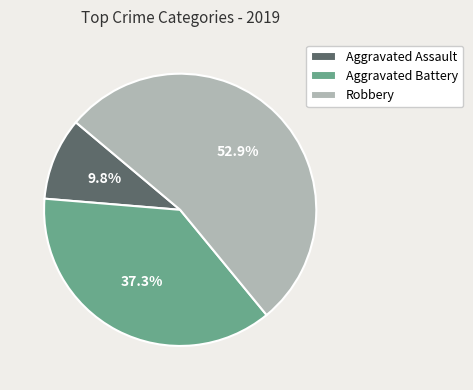

What percentage is the Aggravated Assault slice, to the nearest percent?

10%